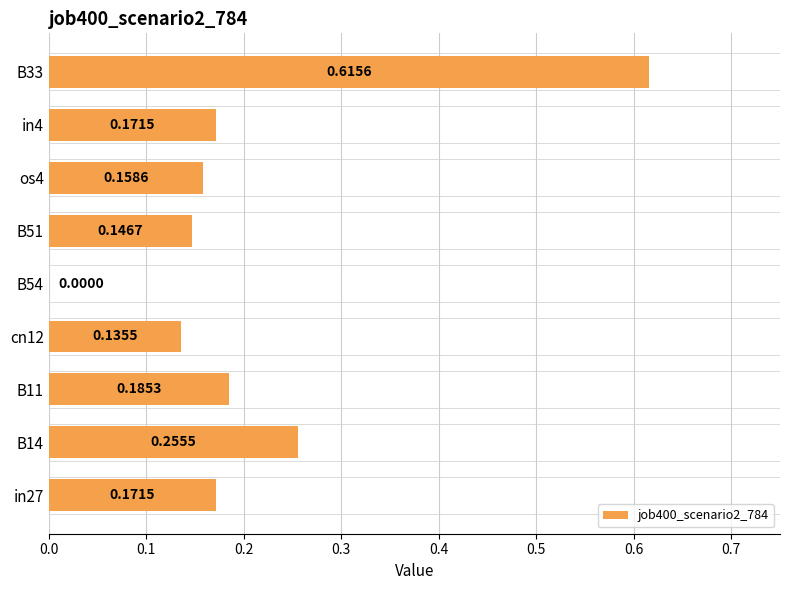

Which has a higher value, os4 or cn12?

os4